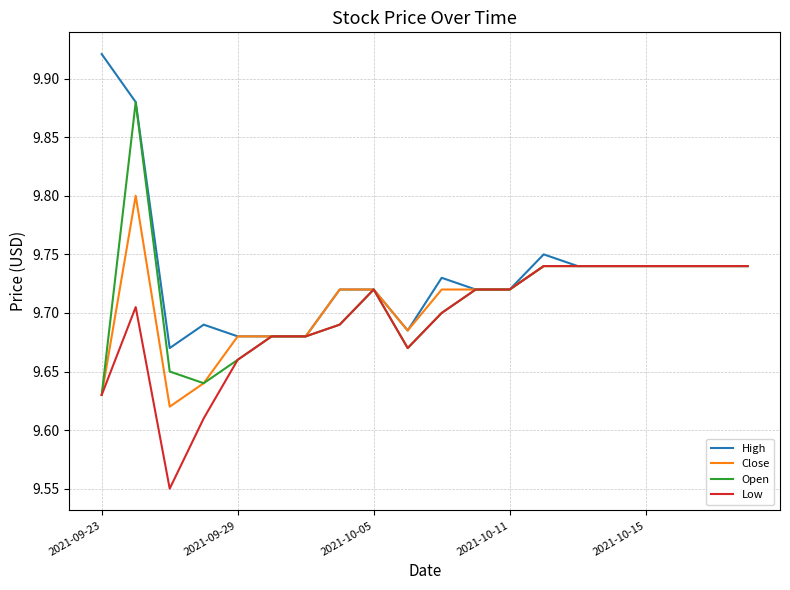

Which series has the largest total across all categories?

High